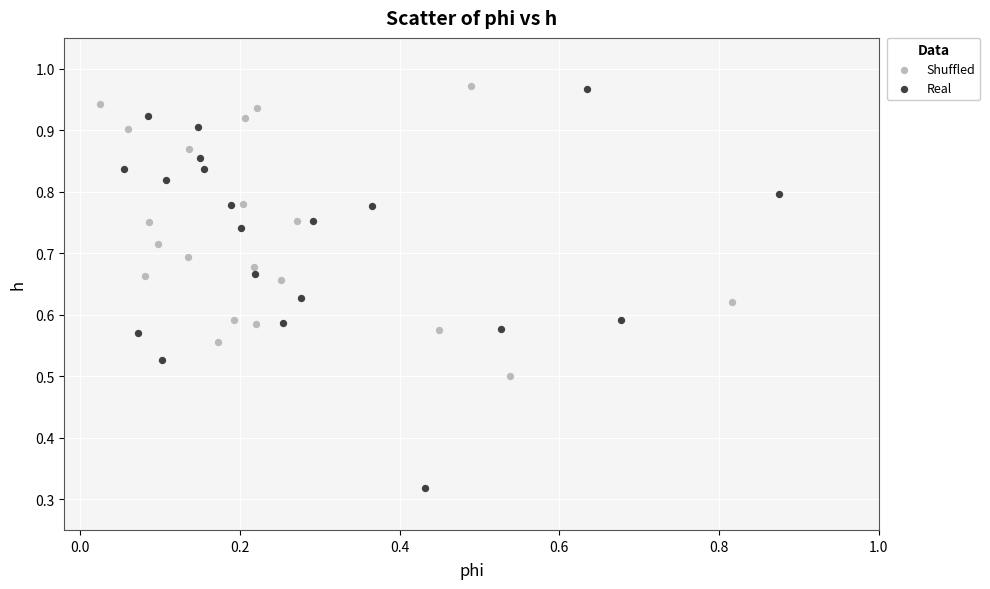

Which series contains the lowest Y value?

Real